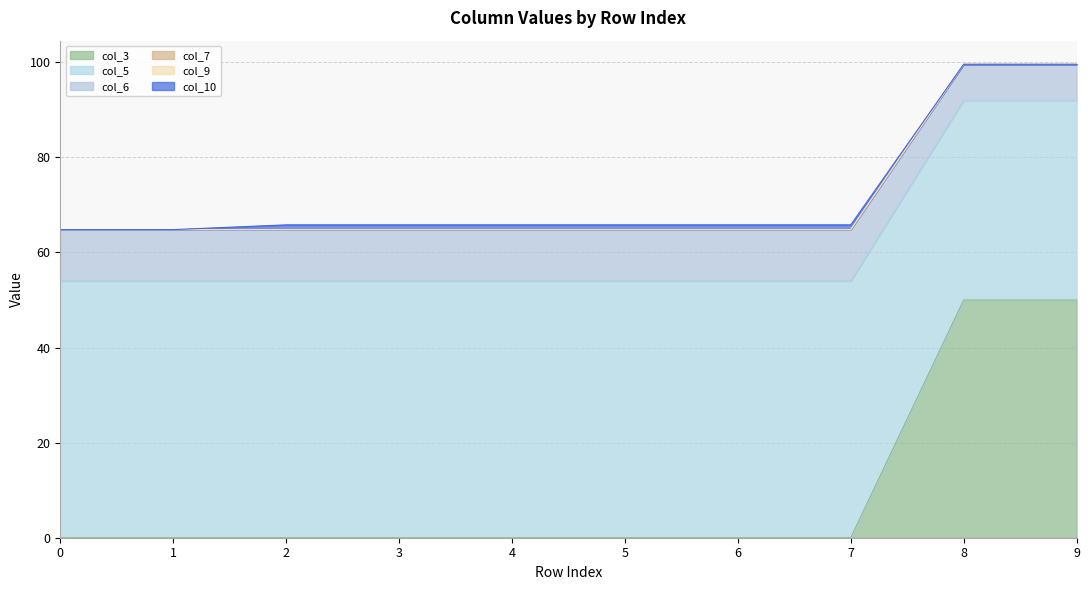

Which label corresponds to the largest value in the chart?

8